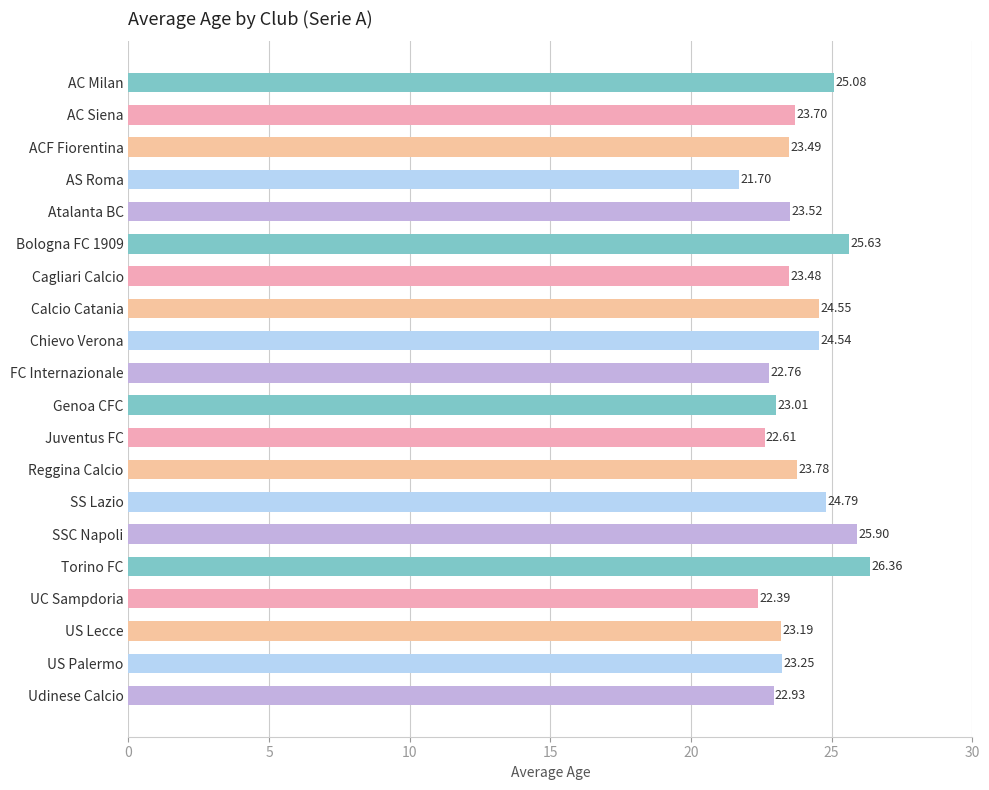

How many categories are shown in the chart?

20